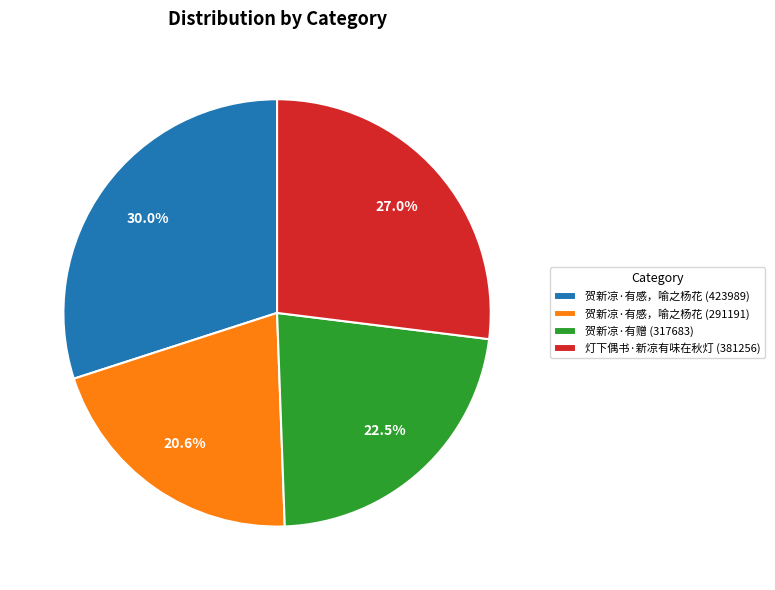

The 贺新凉·有赠 slice represents 31% of the pie. True or false?

False